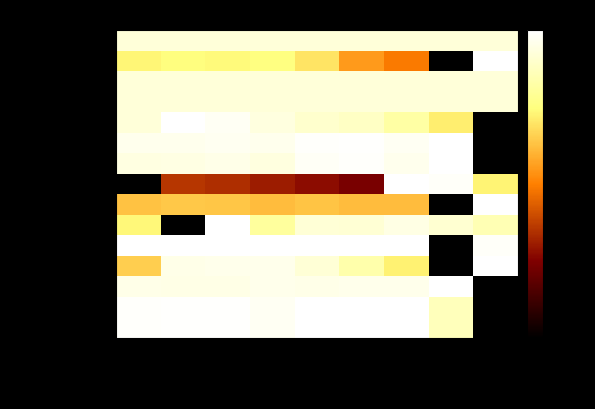

What is the difference between the highest and lowest values at 2021Q3?

52.6